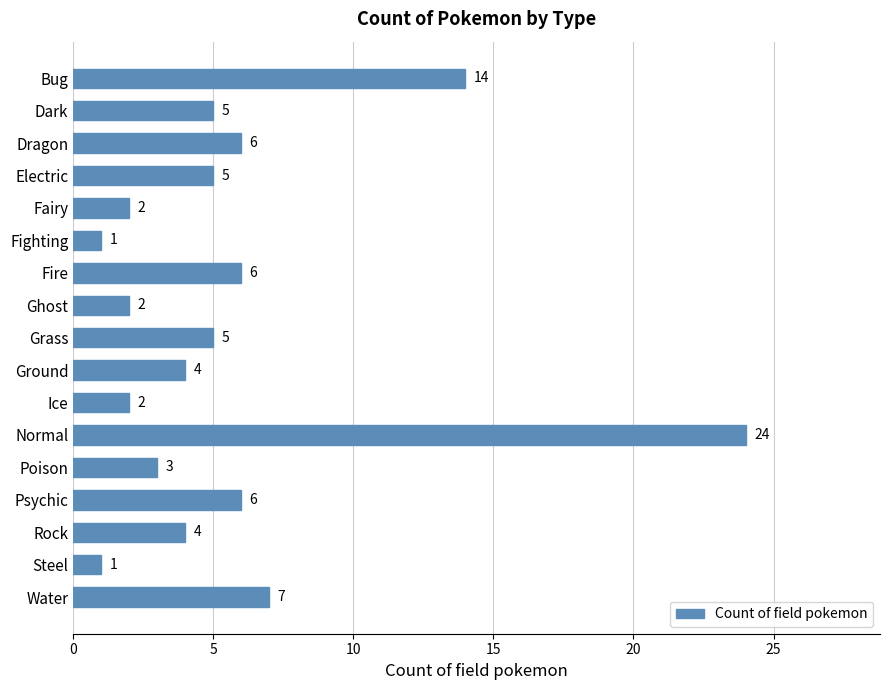

Does the chart contain any negative values?

No